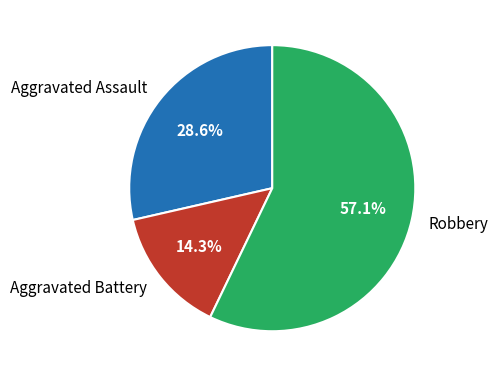

Is it true that Robbery is 65% of the pie?

False